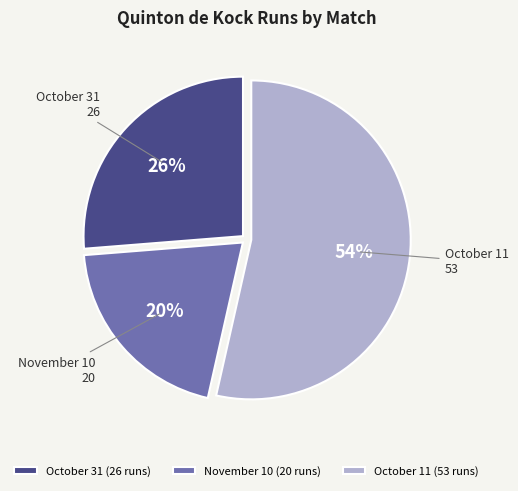

Which slice is the smallest?

November 10